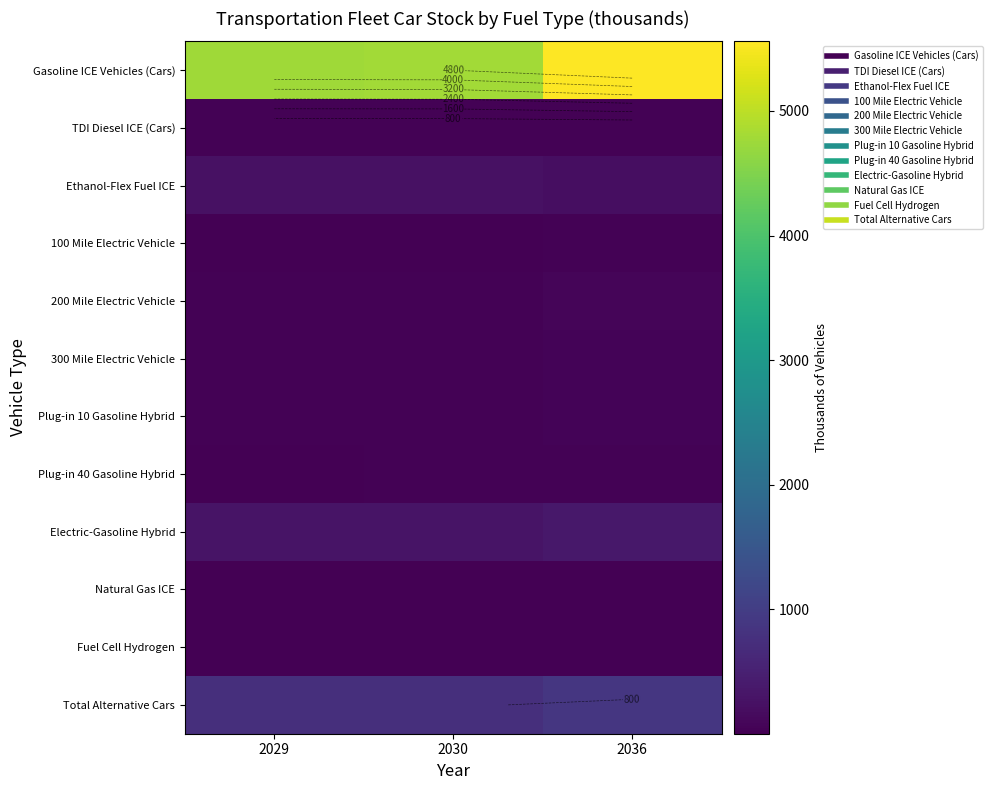

What is the total value across all series at 2029?

6258.0